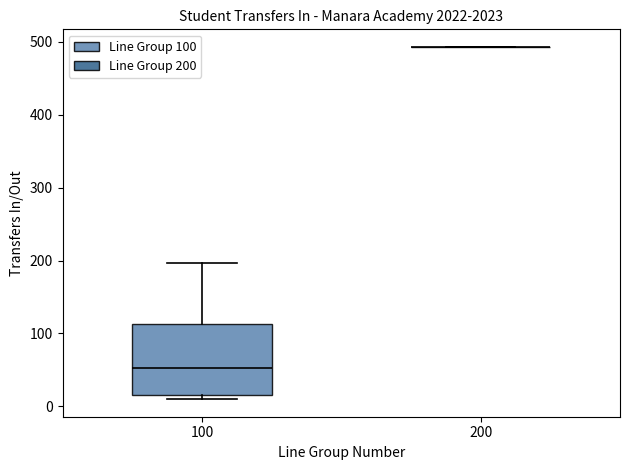

Comparing the boxes themselves (not the whiskers), which one is the tallest?

100